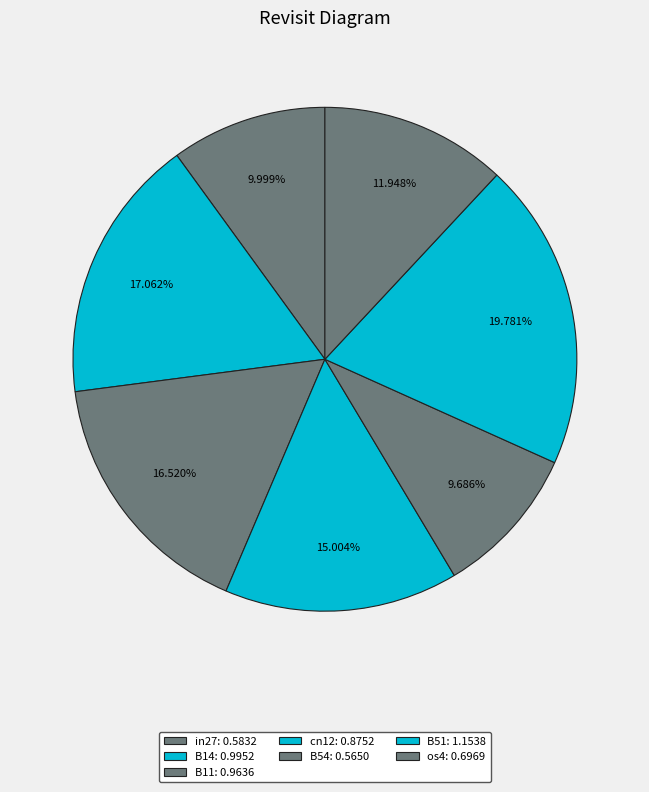

How many slices are in this pie chart?

7